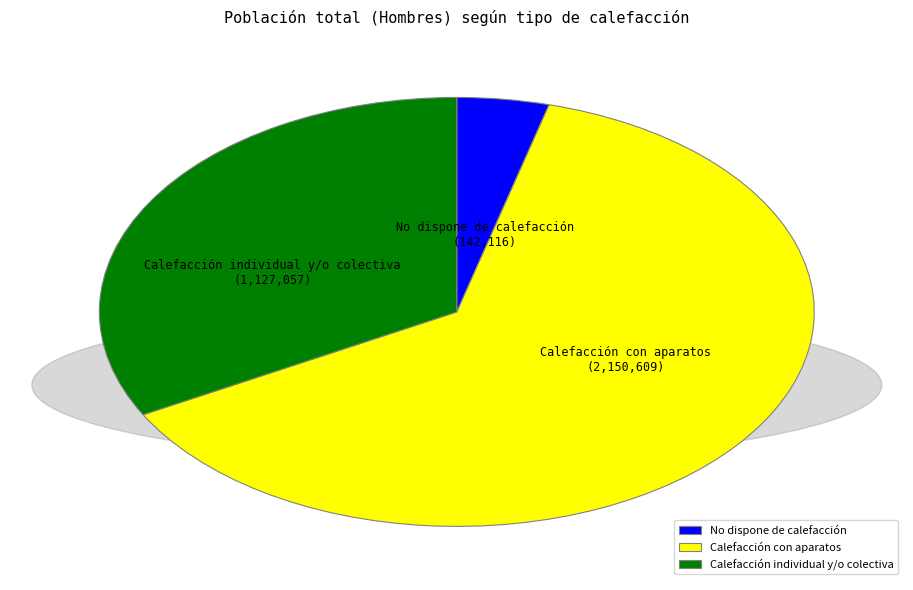

Which has a higher value, Calefacción con aparatos or No dispone de calefacción?

Calefacción con aparatos